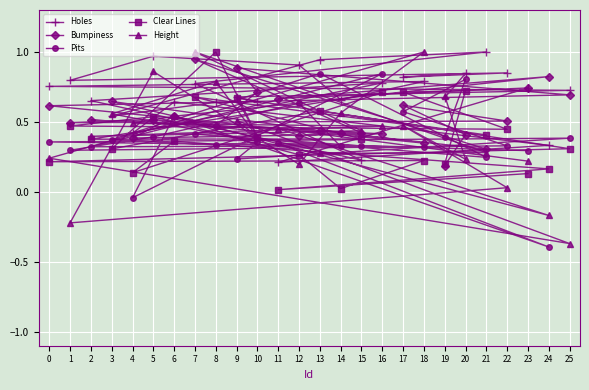

Which category has the highest value in the Height series?

7